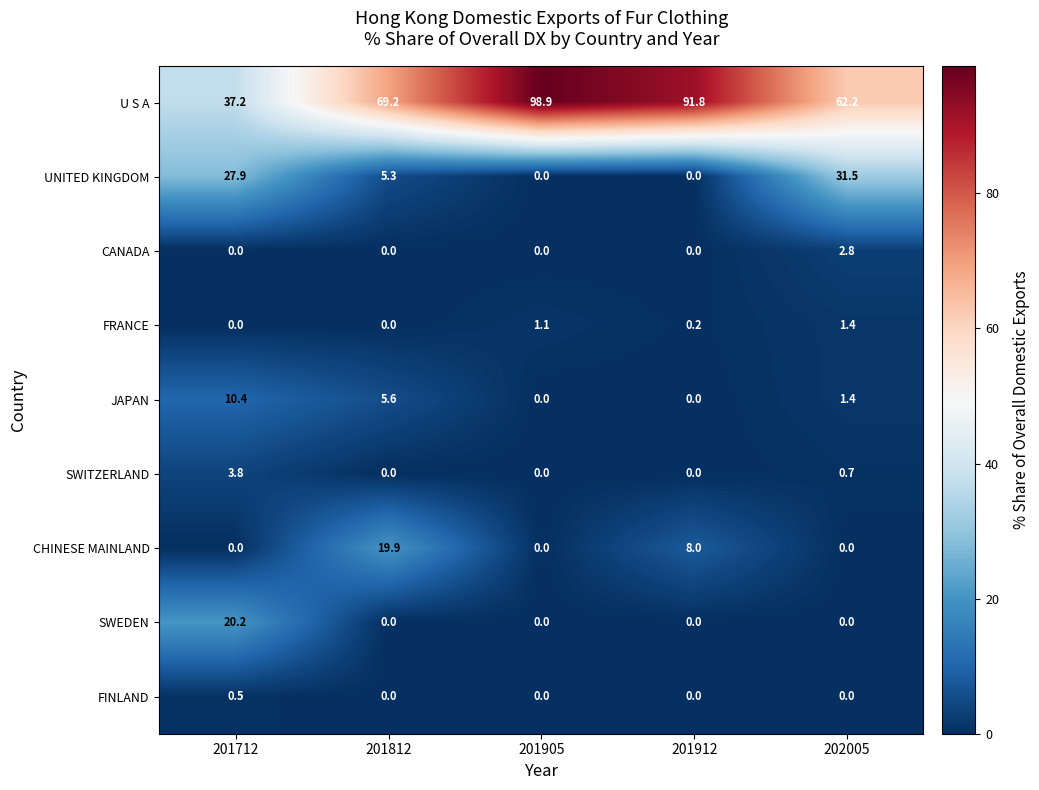

What is the sum of the FRANCE values at 201812 and 201905?

1.1